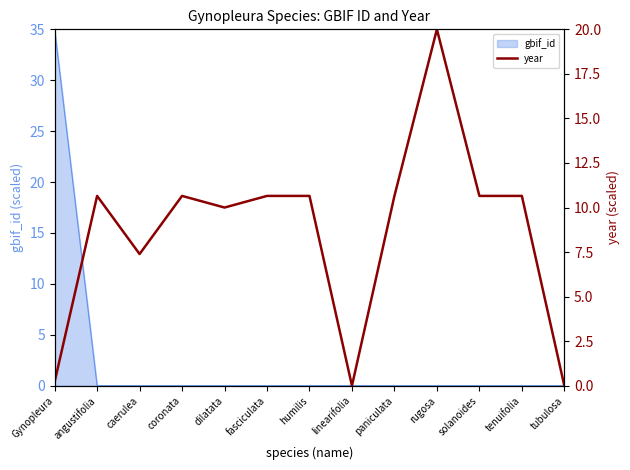

What is the change in value from humilis to tubulosa?

-10.7